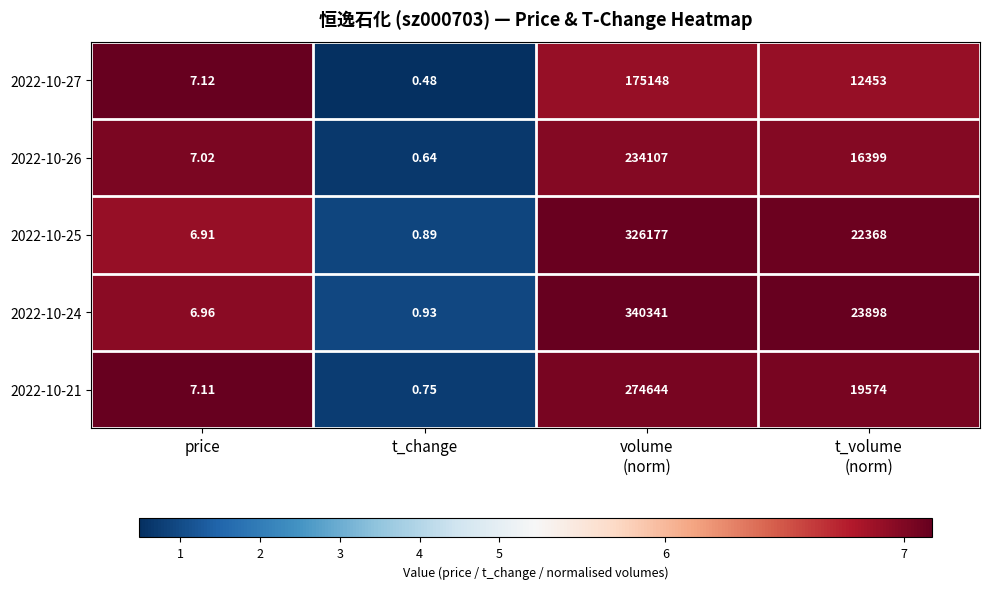

At which category does the chart reach its minimum across all series?

t_change